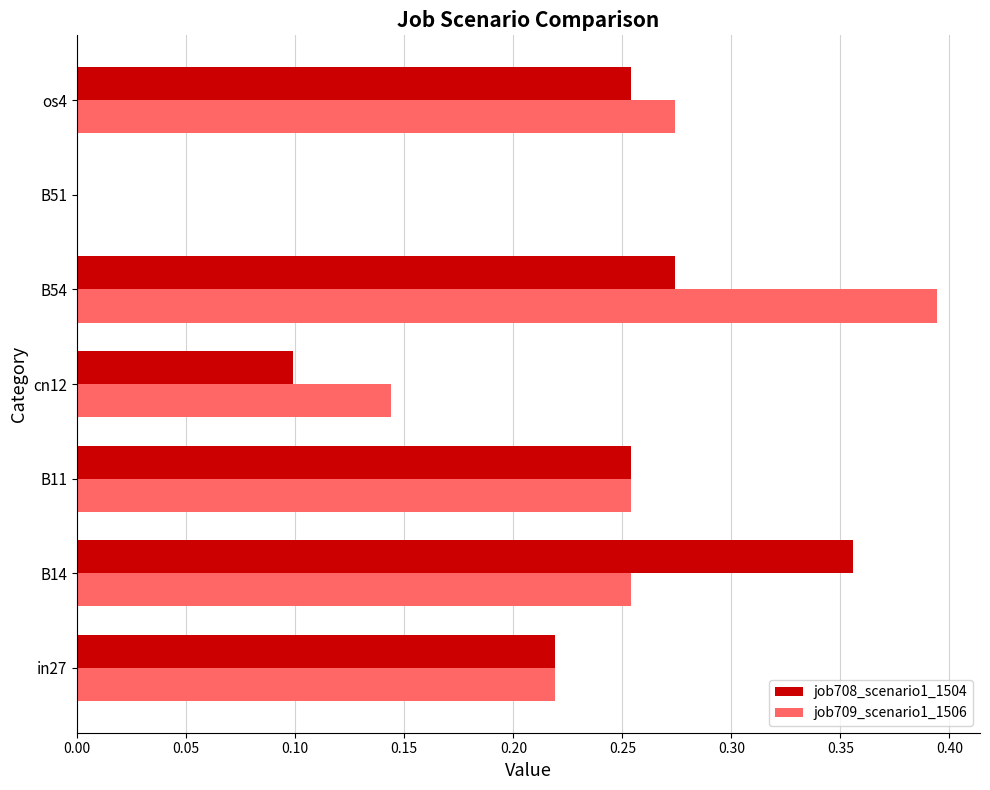

Which series changed the most between cn12 and B54?

job709_scenario1_1506